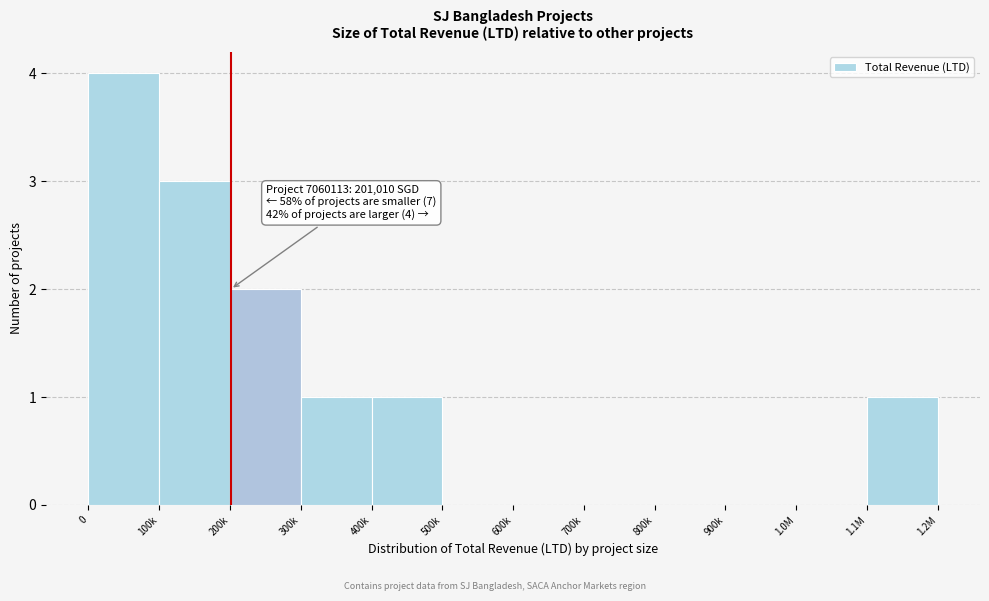

Reading left to right, extract all data points from this chart.

0=4	100k=3	200k=2	300k=1	400k=1	500k=0	600k=0	700k=0	800k=0	900k=0	1.0M=0	1.1M=1